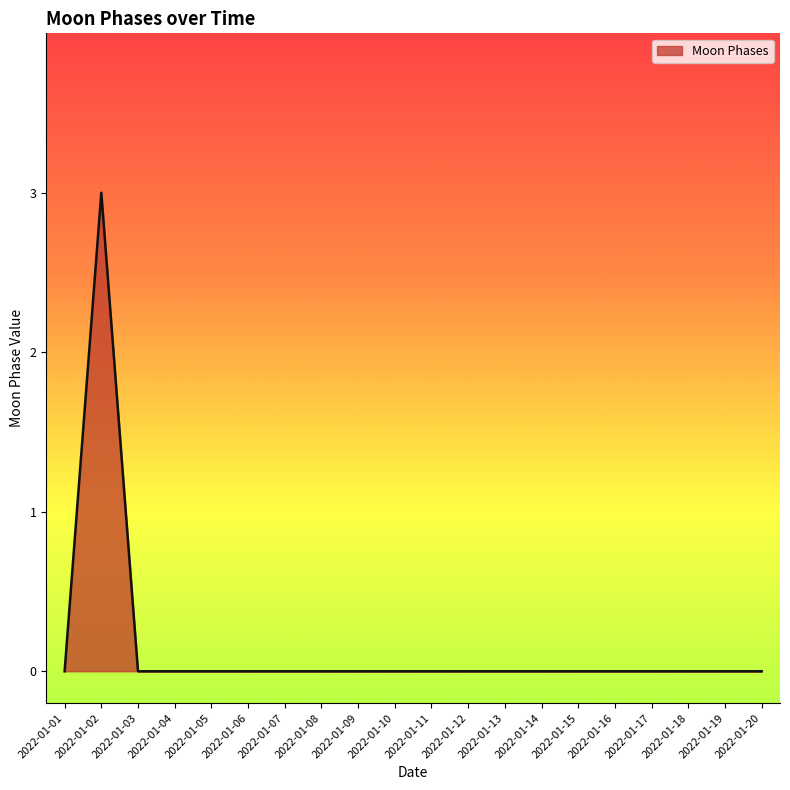

Is it true that the value at 2022-01-14 is -2?

False